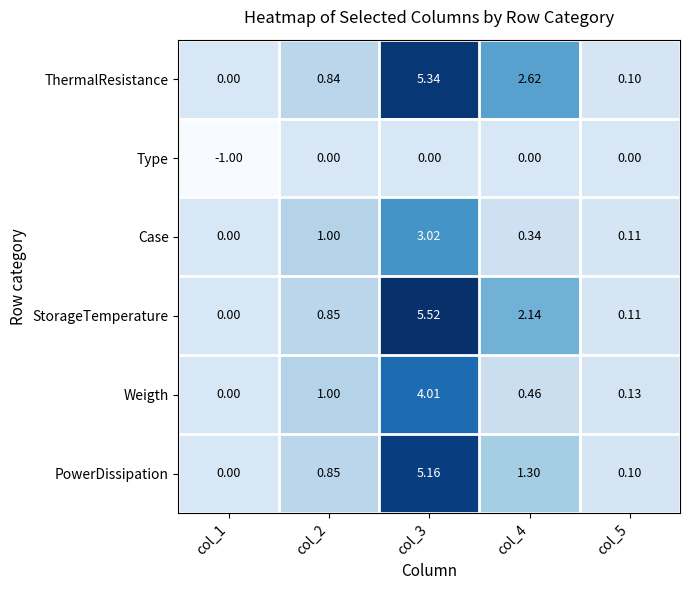

How many distinct data groups are displayed?

6